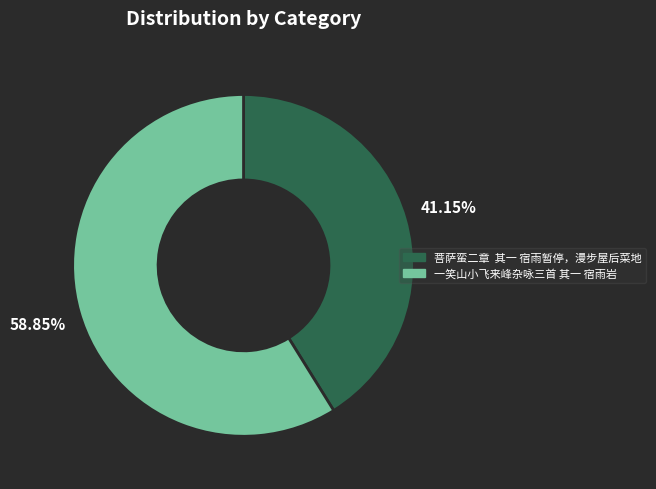

What is the ratio of the value at 菩萨蛮二章 其一 宿雨暂停，漫步屋后菜地 to the value at 一笑山小飞来峰杂咏三首 其一 宿雨岩?

0.7